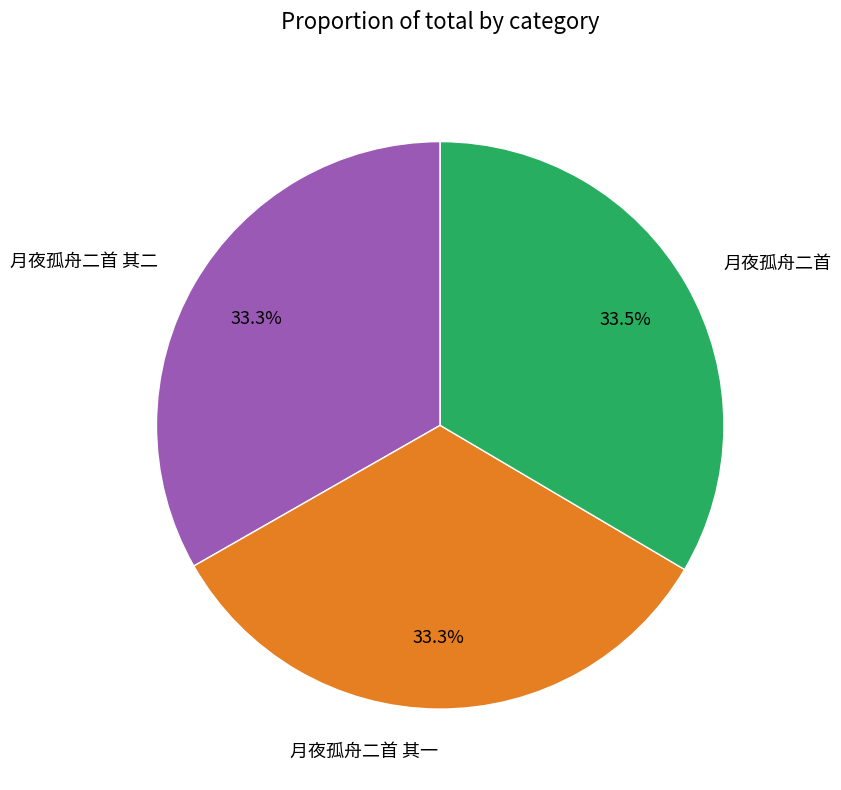

How many slices are in this pie chart?

3